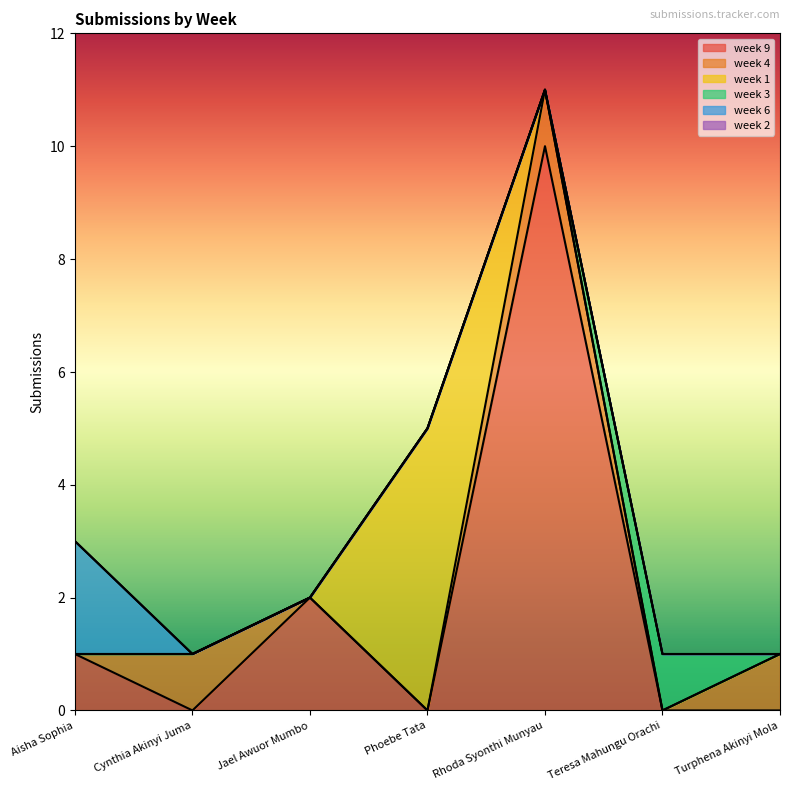

Does the chart have visible grid lines?

No